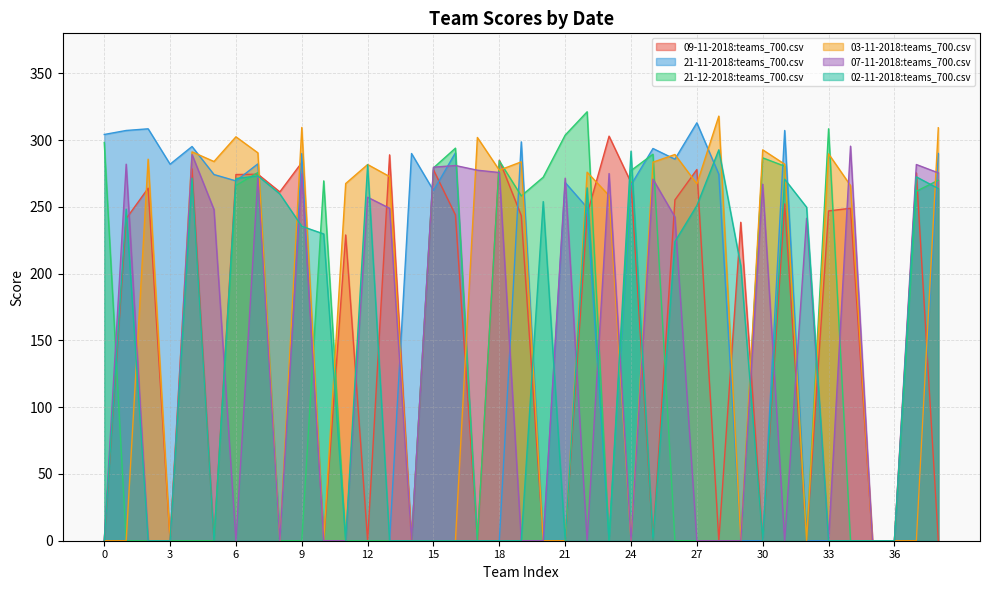

Which series ends up on top after the final intersection of 02-11-2018:teams_700.csv and 09-11-2018:teams_700.csv?

02-11-2018:teams_700.csv